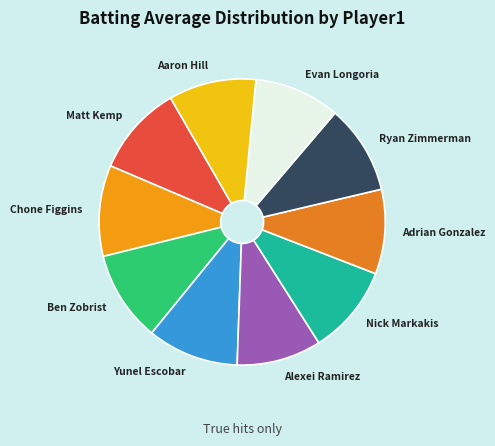

Is there a majority slice in this chart?

No